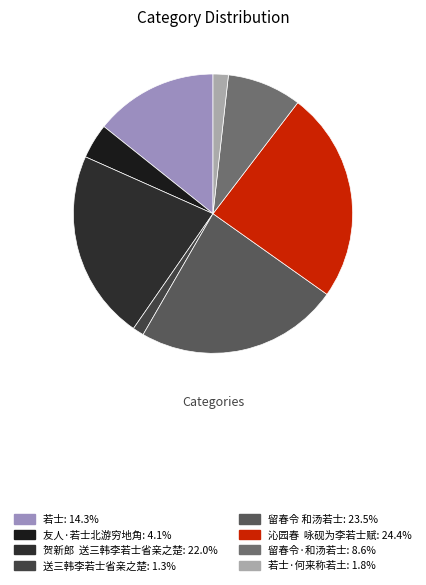

Count the number of slices in the pie.

8